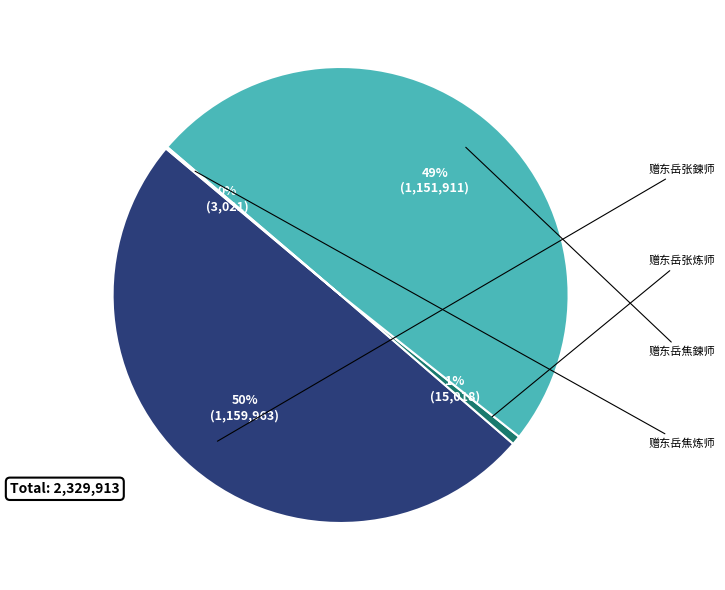

To the nearest percent, what is the difference between the largest and smallest slice percentages?

50%